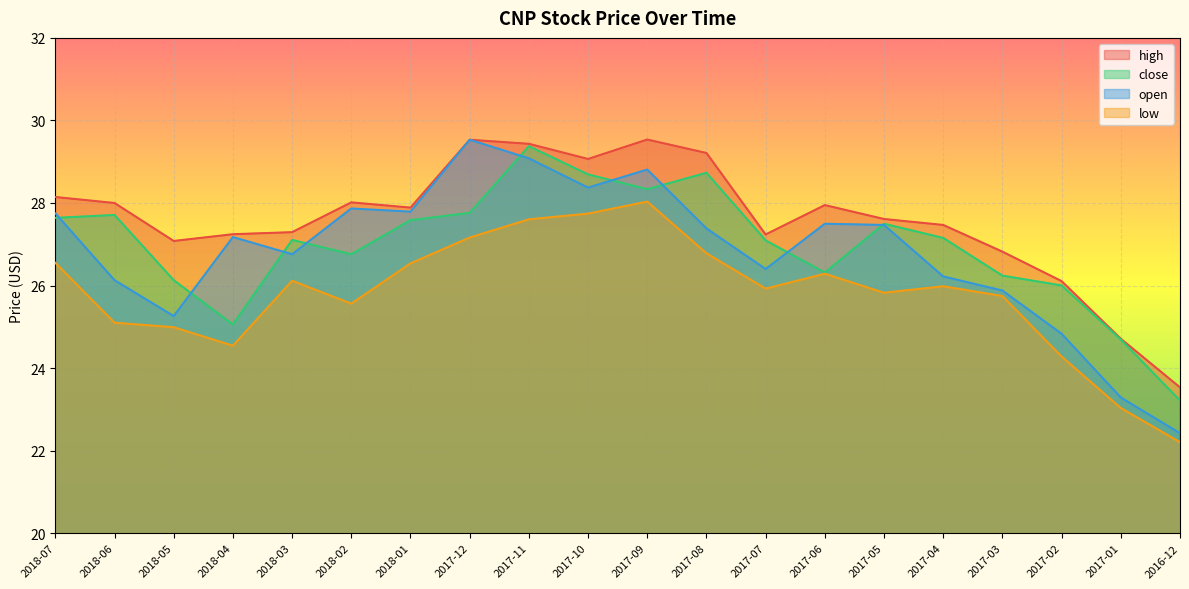

At how many categories does at least one series exceed 25?

18